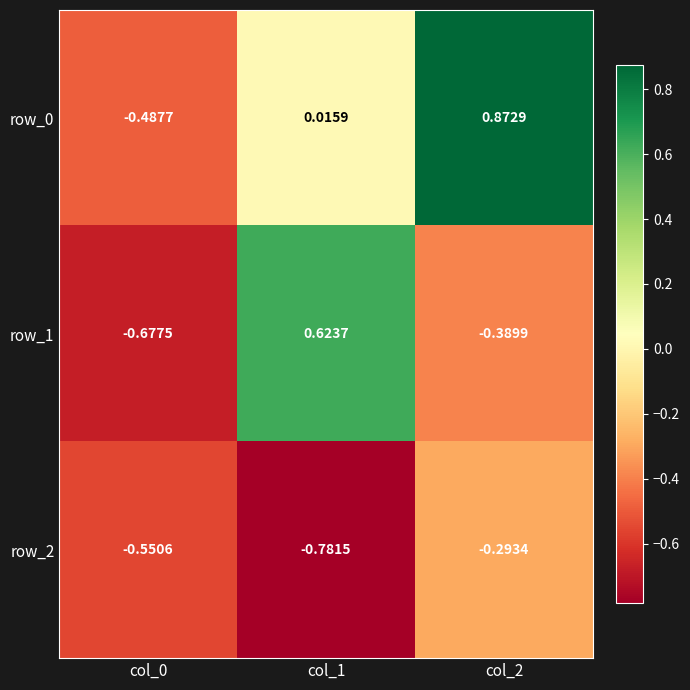

The row_0 series shows -0.8 at col_0. True or false?

False